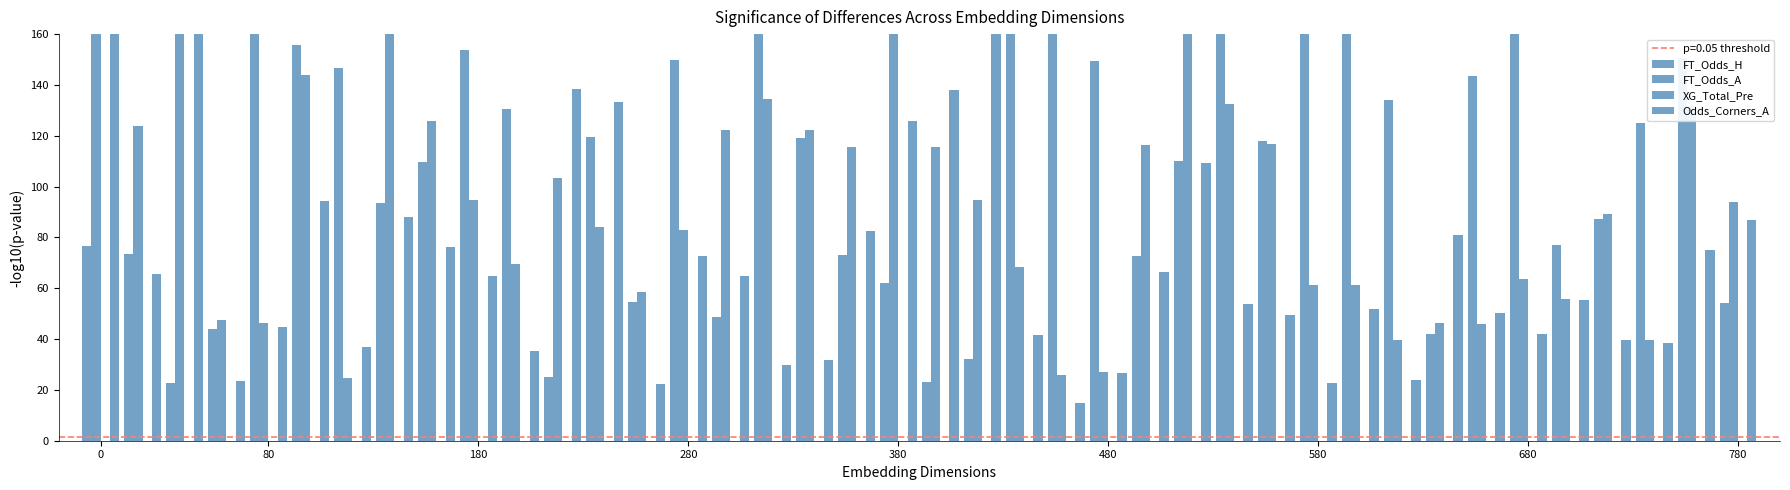

What is the difference between the maximum and second lowest values in the Odds_Corners_A series?

395.0